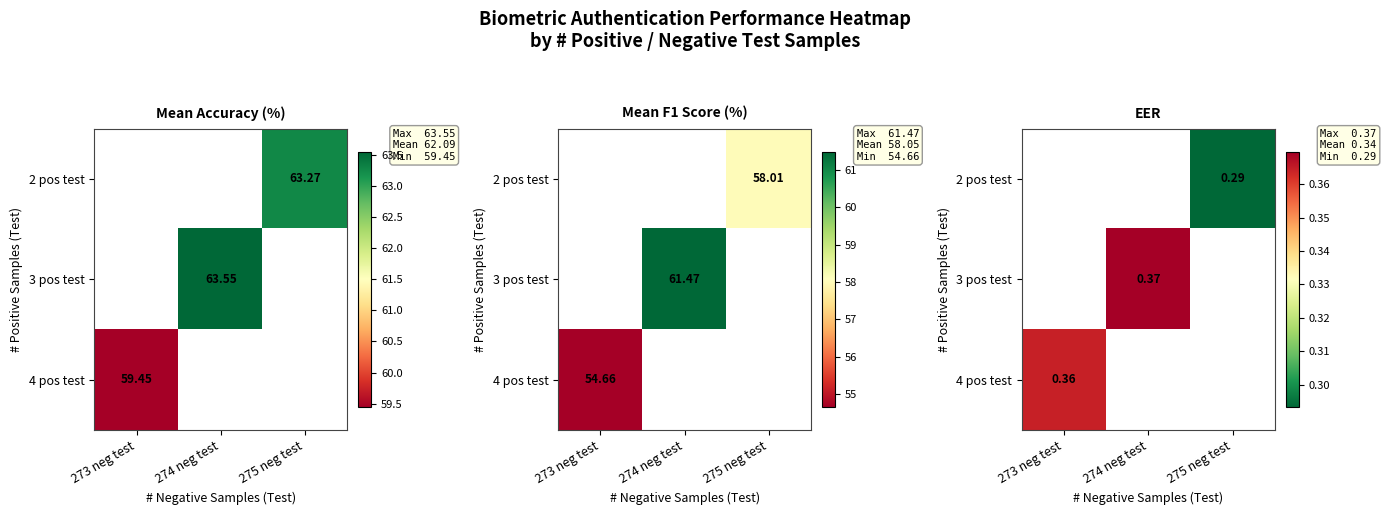

How many values in 2 pos test are above zero?

1